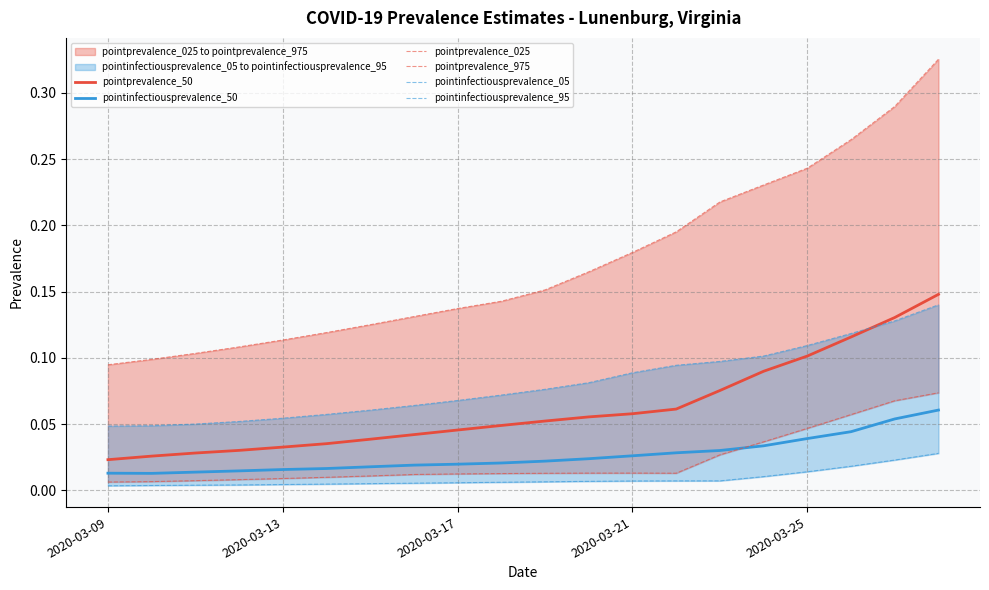

Rank the series by their maximum value, from highest to lowest.

pointprevalence_975, pointprevalence_50, pointinfectiousprevalence_95, pointprevalence_025, pointinfectiousprevalence_50, pointinfectiousprevalence_05